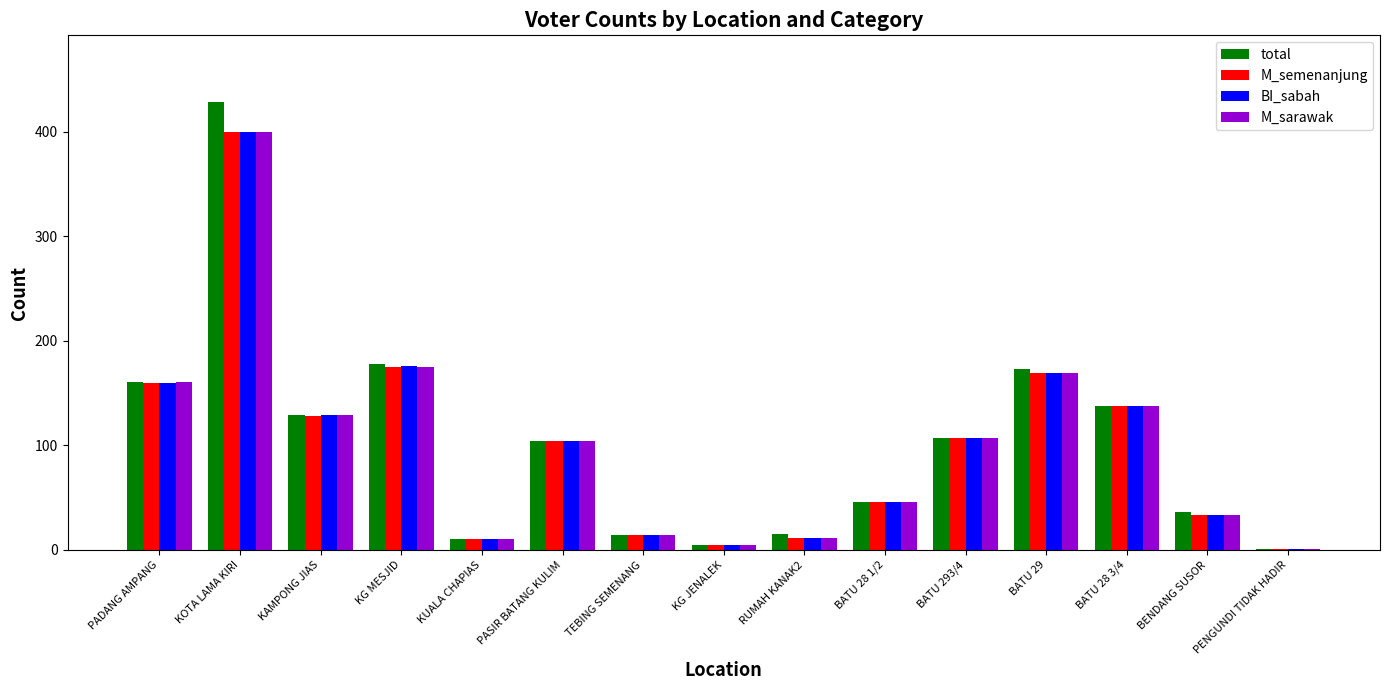

The value of total at BENDANG SUSOR is 53. True or false?

False